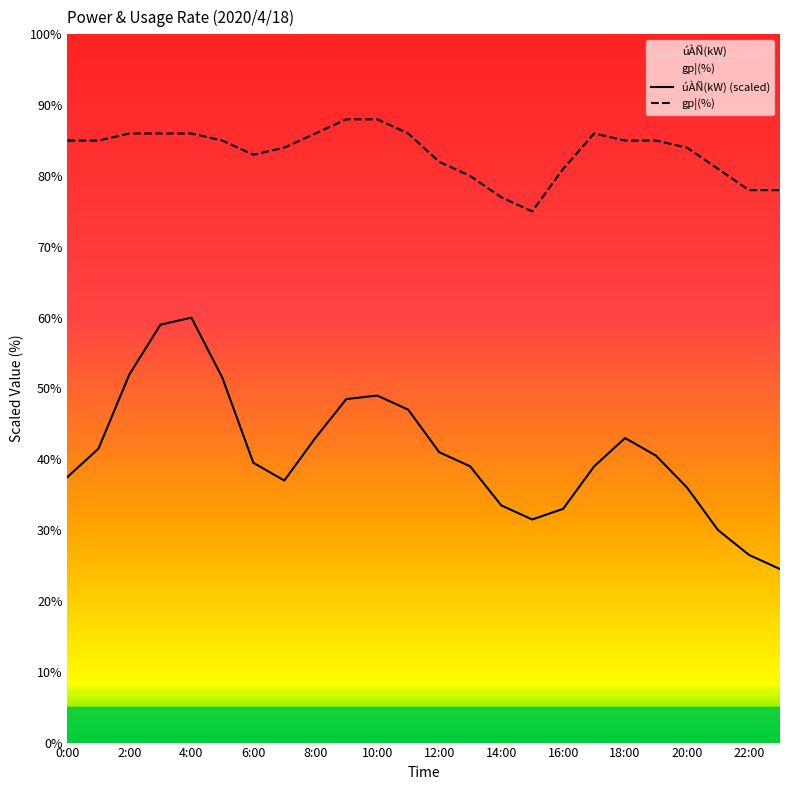

True or false: úÀÑ(kW) and gp¦(%) intersect in this chart.

False